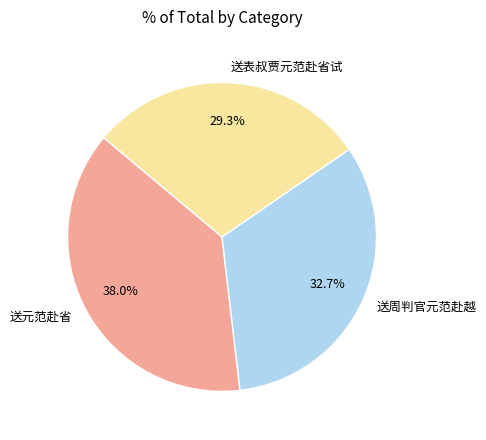

Rank the categories by value from highest to lowest.

送元范赴省, 送周判官元范赴越, 送表叔贾元范赴省试